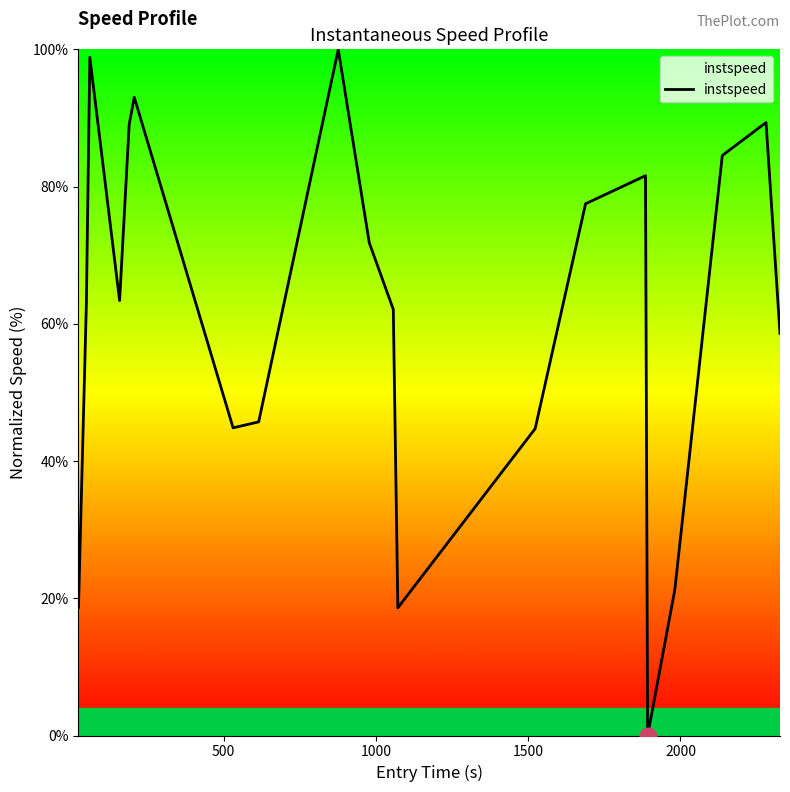

What is the difference between the maximum and minimum values?

100.0